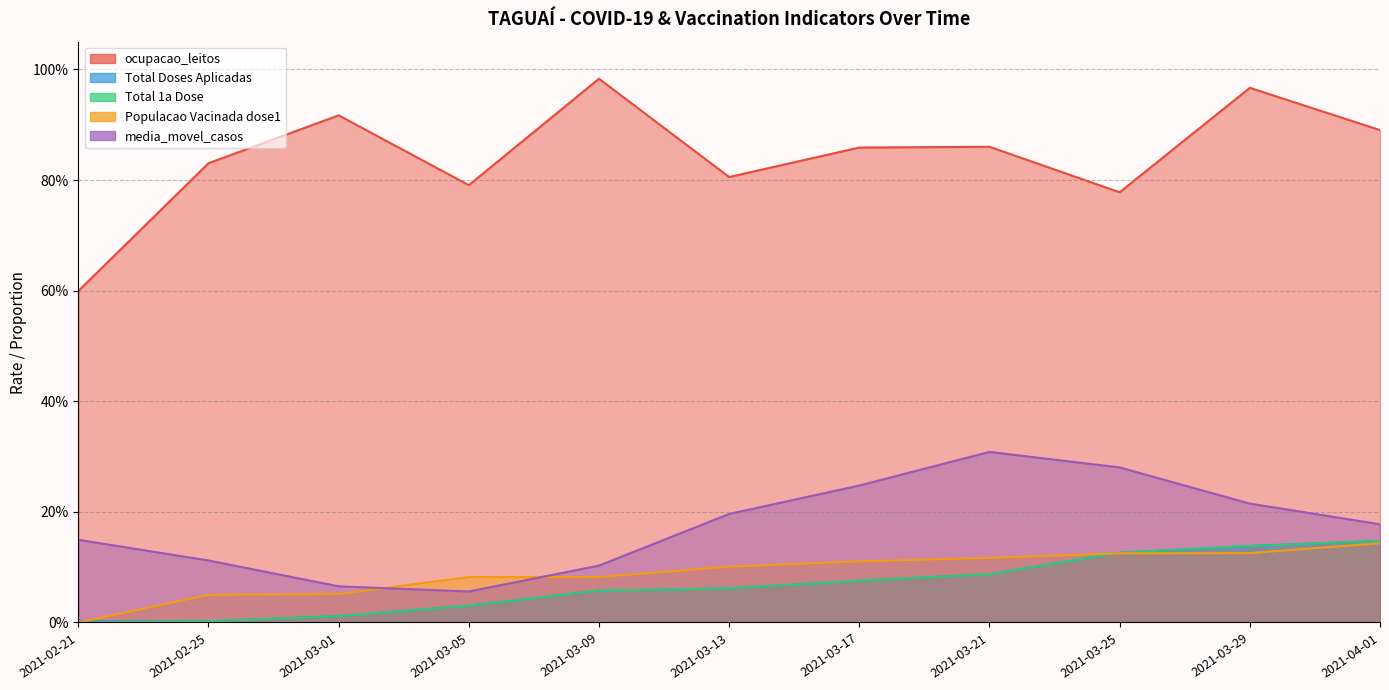

The Total Doses Aplicadas series shows 0.1 at 2021-03-25. True or false?

False